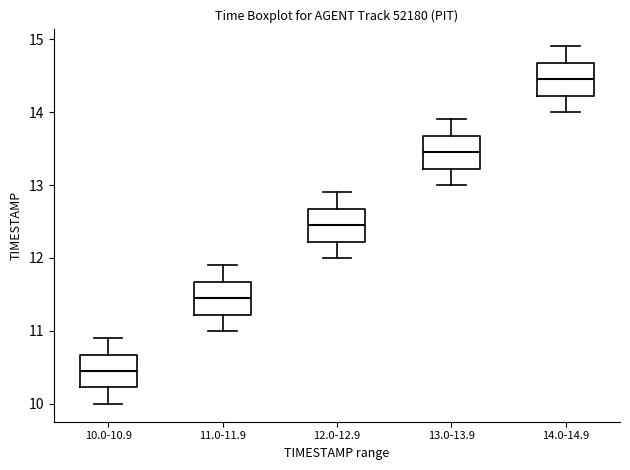

Reading left to right, transcribe this box plot: for each box, give where its median line is, the range the box spans, and where its two whiskers end, as read against the y-axis. The values are not printed on the chart, so give them approximately, as read against the axis.

10.0-10.9: median 10.5, box 10.2 to 10.7, whiskers 10.0 to 10.9
11.0-11.9: median 11.5, box 11.2 to 11.7, whiskers 11.0 to 11.9
12.0-12.9: median 12.5, box 12.2 to 12.7, whiskers 12.0 to 12.9
13.0-13.9: median 13.5, box 13.2 to 13.7, whiskers 13.0 to 13.9
14.0-14.9: median 14.5, box 14.2 to 14.7, whiskers 14.0 to 14.9